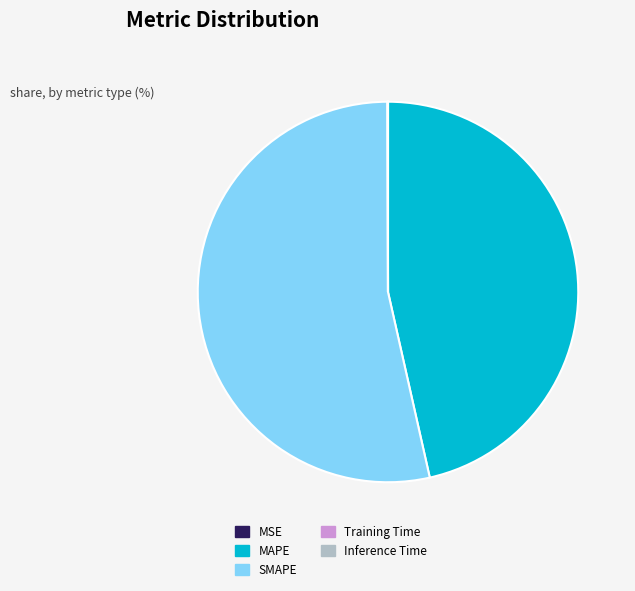

The MAPE slice represents 59% of the pie. True or false?

False